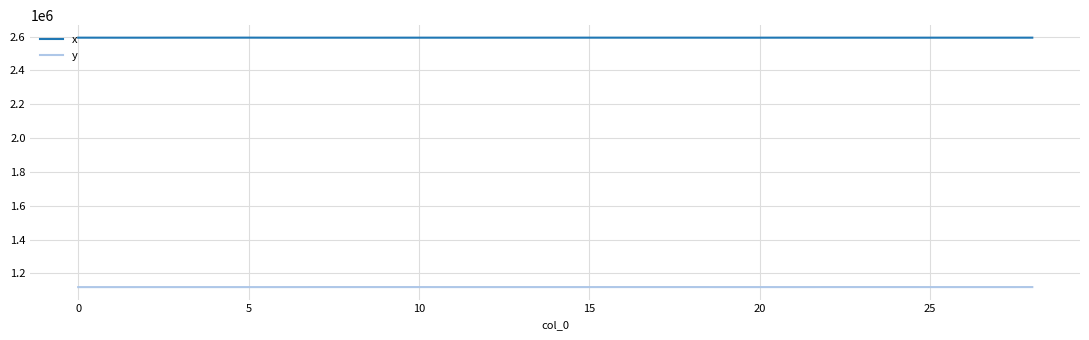

Rank the series by their average value, from highest to lowest.

x, y